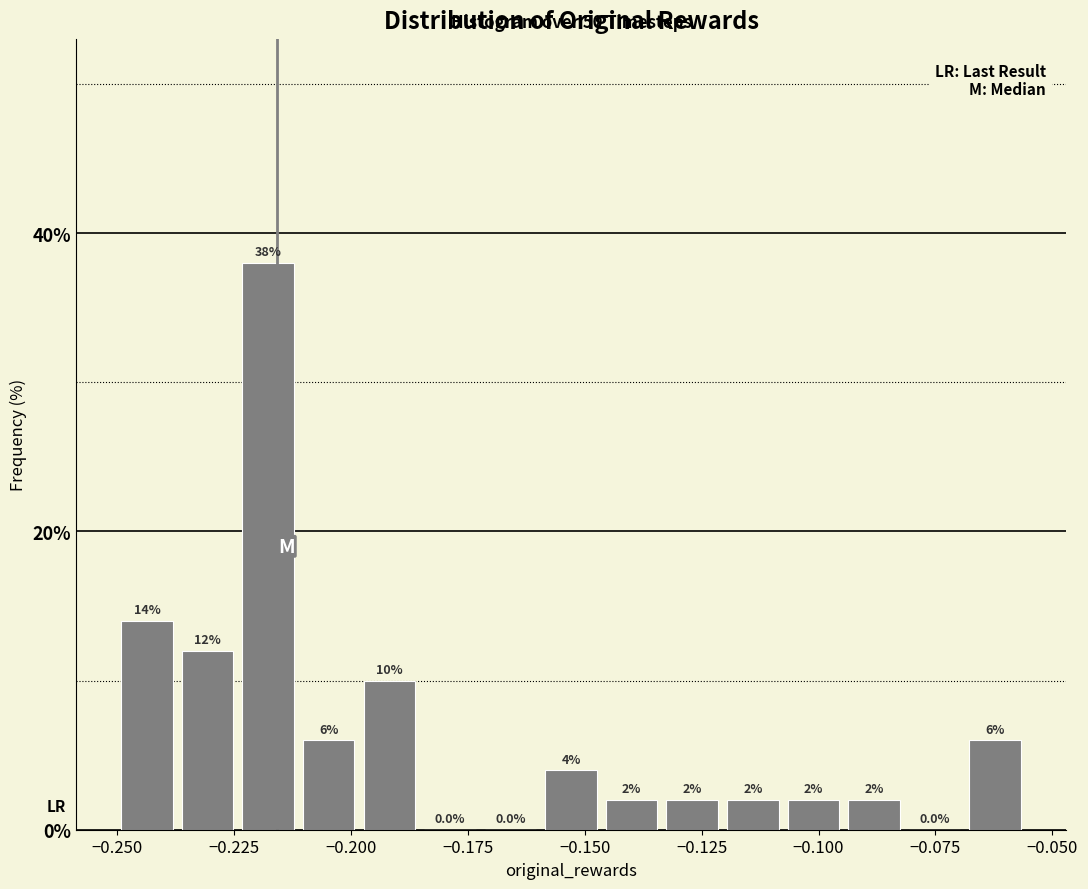

Read against the x-axis, roughly where is the centre of the tallest bar?

-0.220